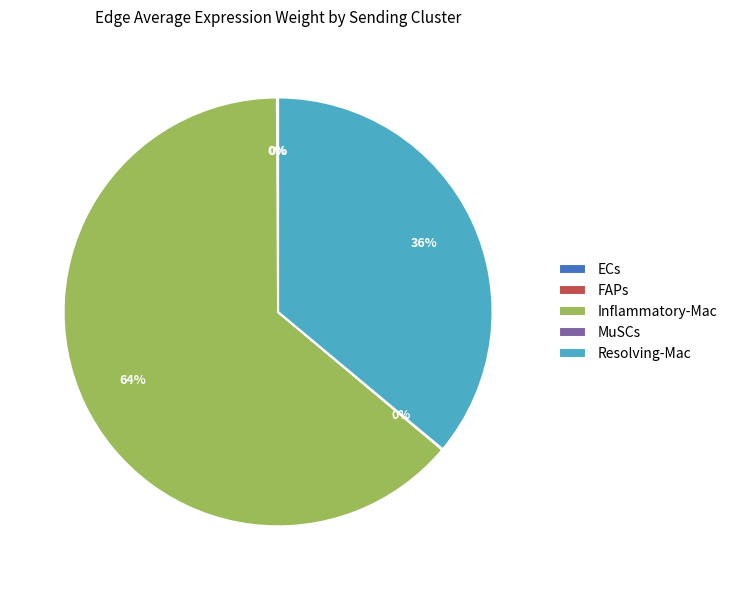

To the nearest percent, what percentage of the pie is Resolving-Mac?

36%